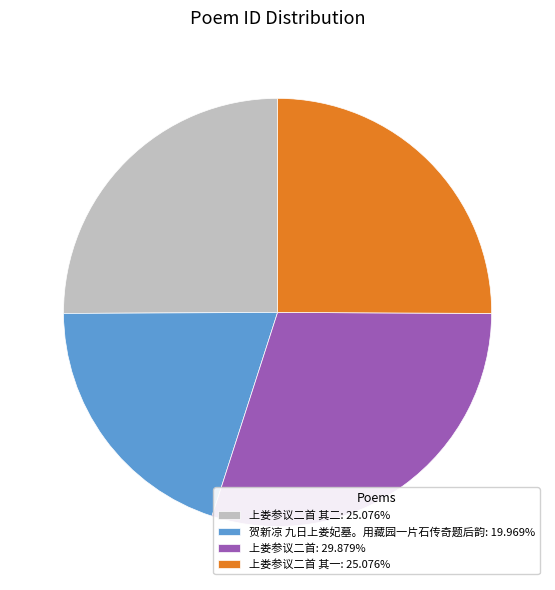

Do 上娄参议二首 其二: 25.076% and 贺新凉 九日上娄妃墓。用藏园一片石传奇题后韵: 19.969% together represent more than half of the pie?

No